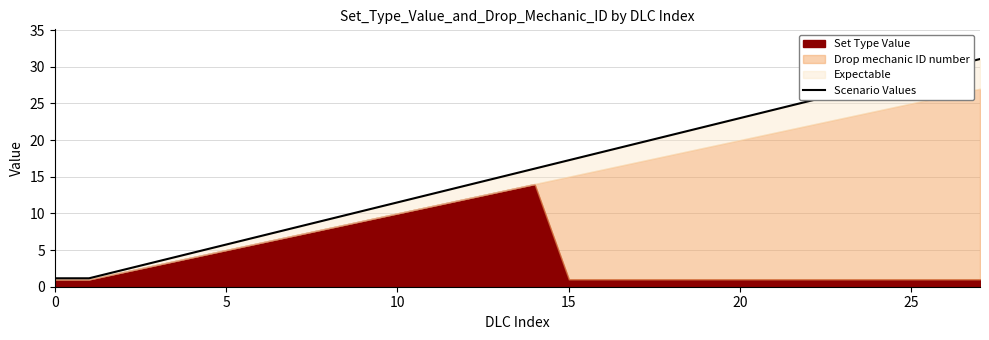

What is the value of the 6th point from the left?

5.8